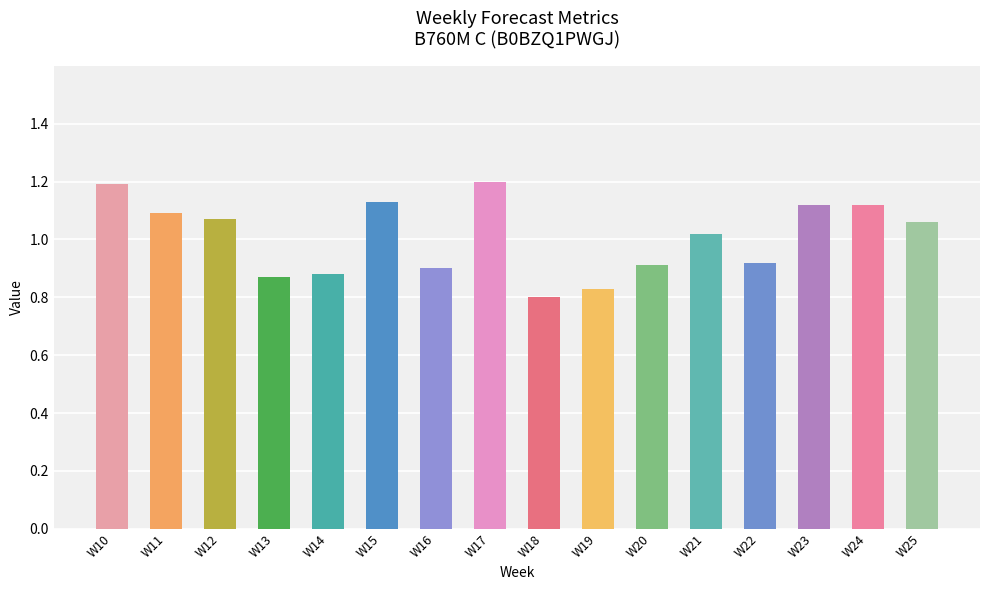

Which category has the lowest value across all series?

W18